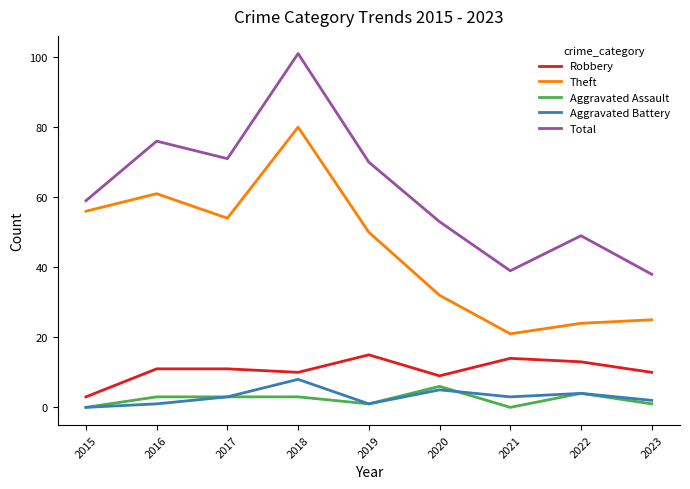

At which label does Total reach its minimum?

2023